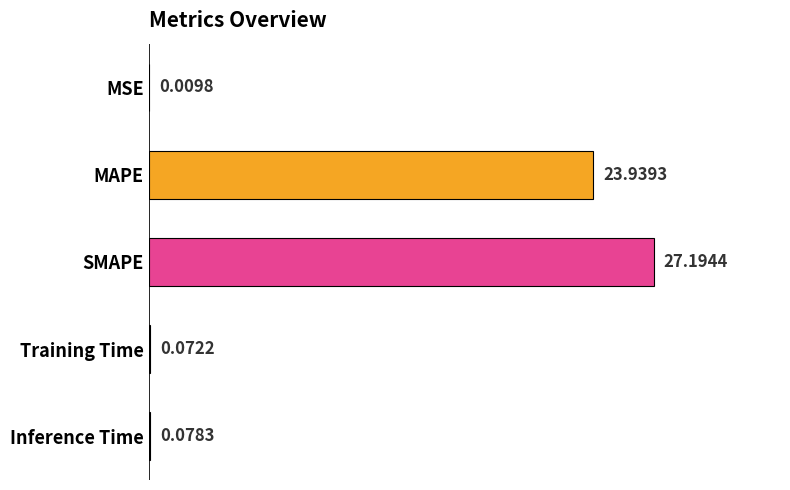

Where is the data nearest to the value 13?

MAPE